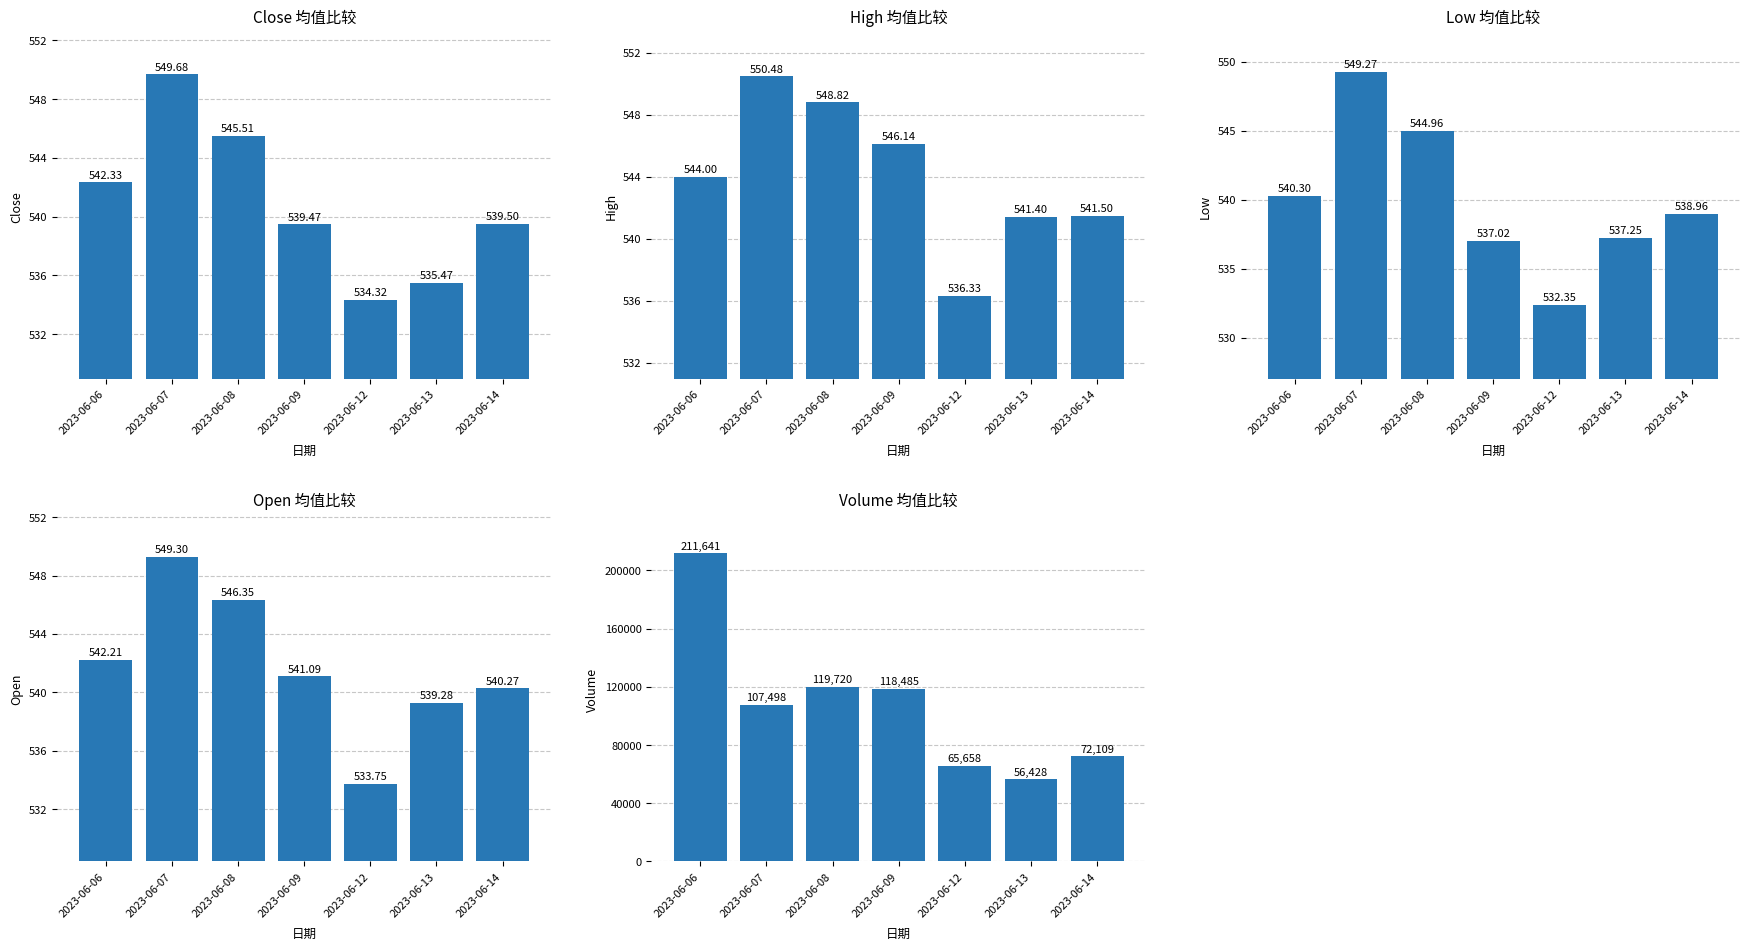

Reading left to right, extract all data points from this chart.

Avg Close: 542.3	549.7	545.5	539.5	534.3	535.5	539.5
Avg High: 544.0	550.5	548.8	546.1	536.3	541.4	541.5
Avg Low: 540.3	549.3	545.0	537.0	532.4	537.2	539.0
Avg Open: 542.2	549.3	546.4	541.1	533.7	539.3	540.3
Avg Volume: 211641.0	107498.0	119720.0	118485.0	65658.0	56428.0	72109.0